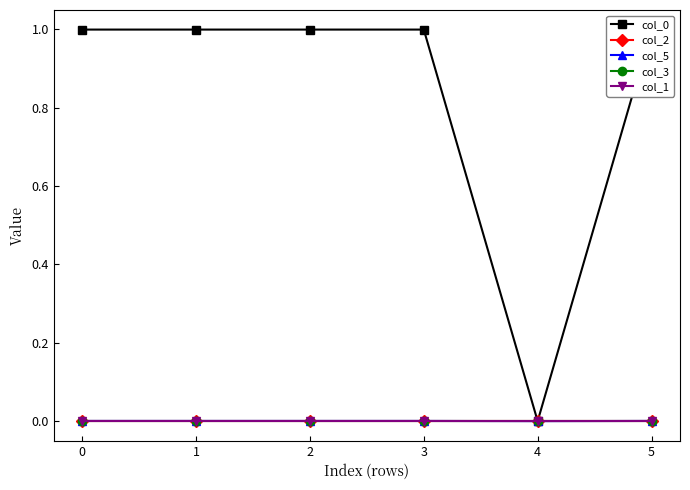

True or false: col_5 and col_3 intersect in this chart.

False